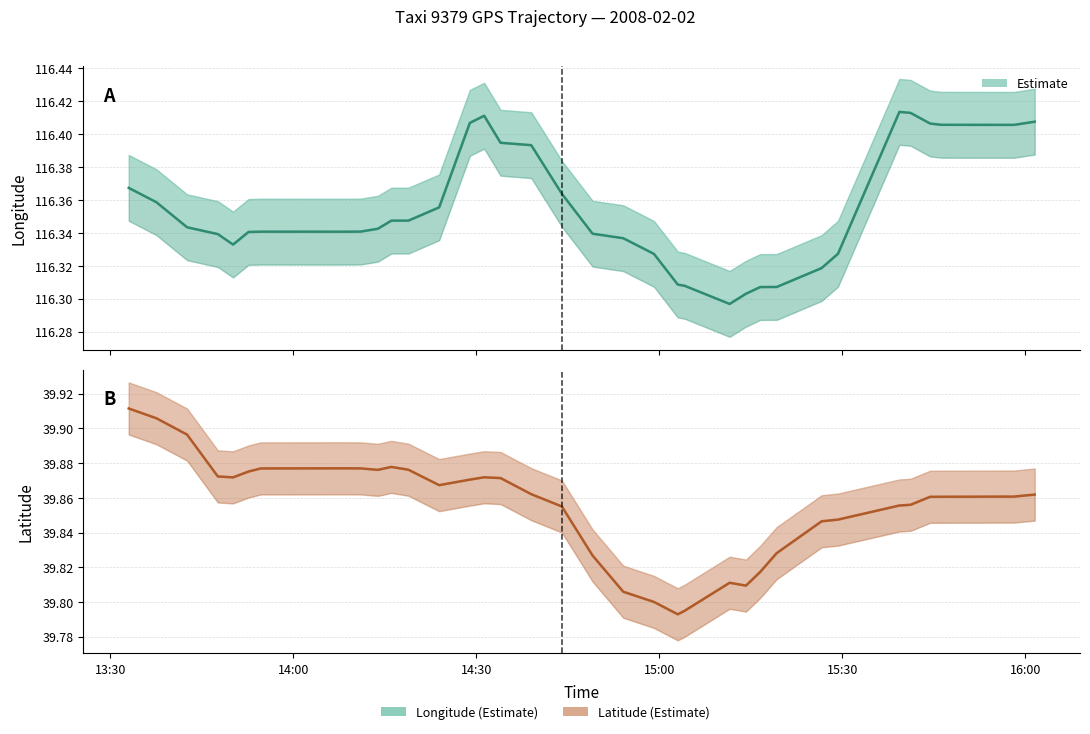

What is the value of the lat point at the 9th from the left?

39.9